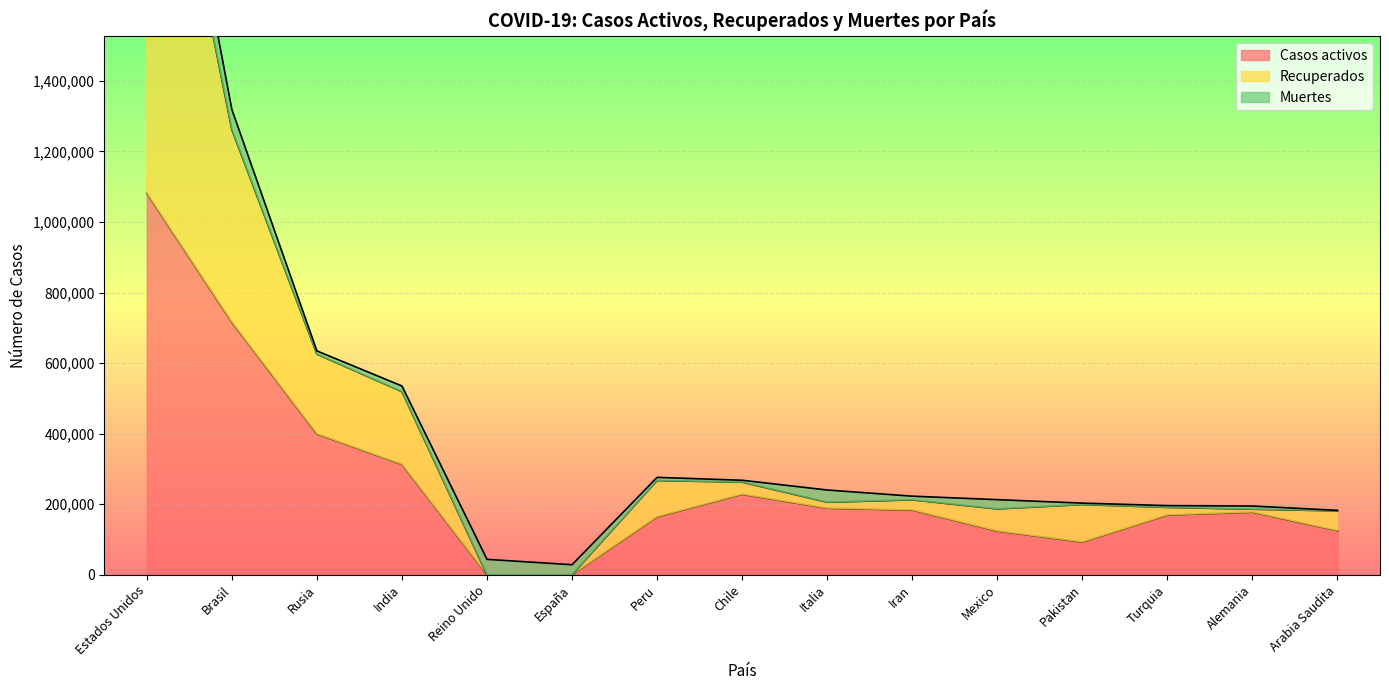

Where is Casos activos nearest to the value 540747?

Rusia